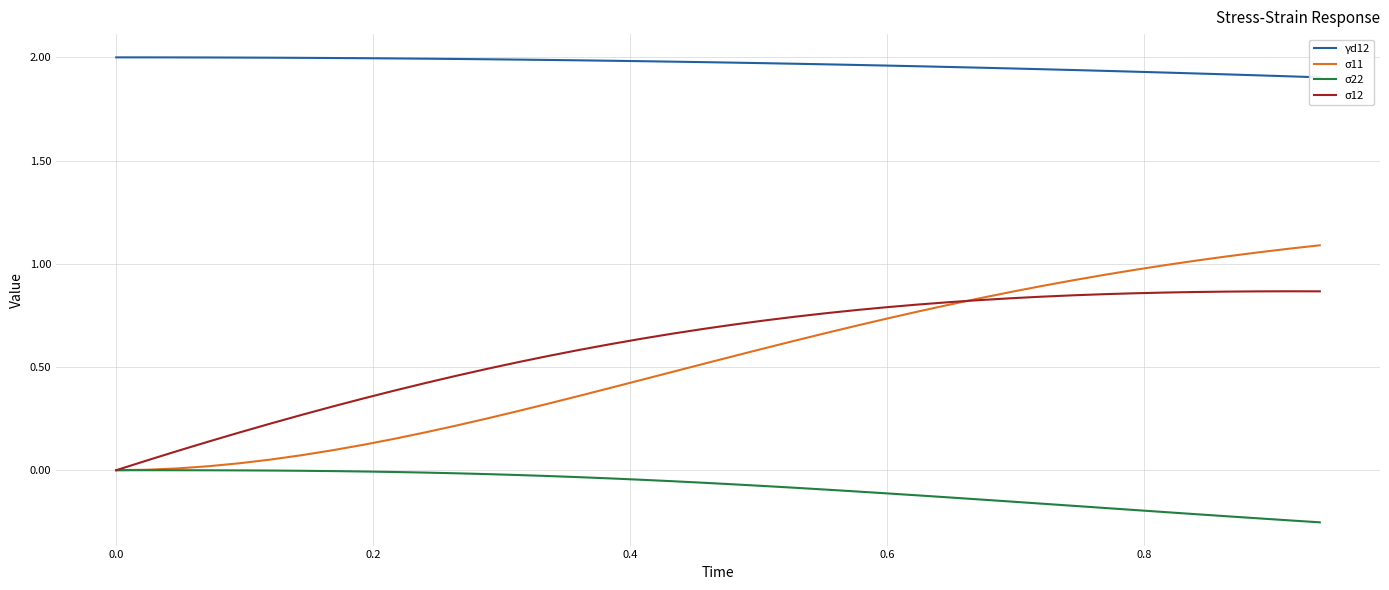

What is the value of the σ12 point at the 14th from the left?

0.5